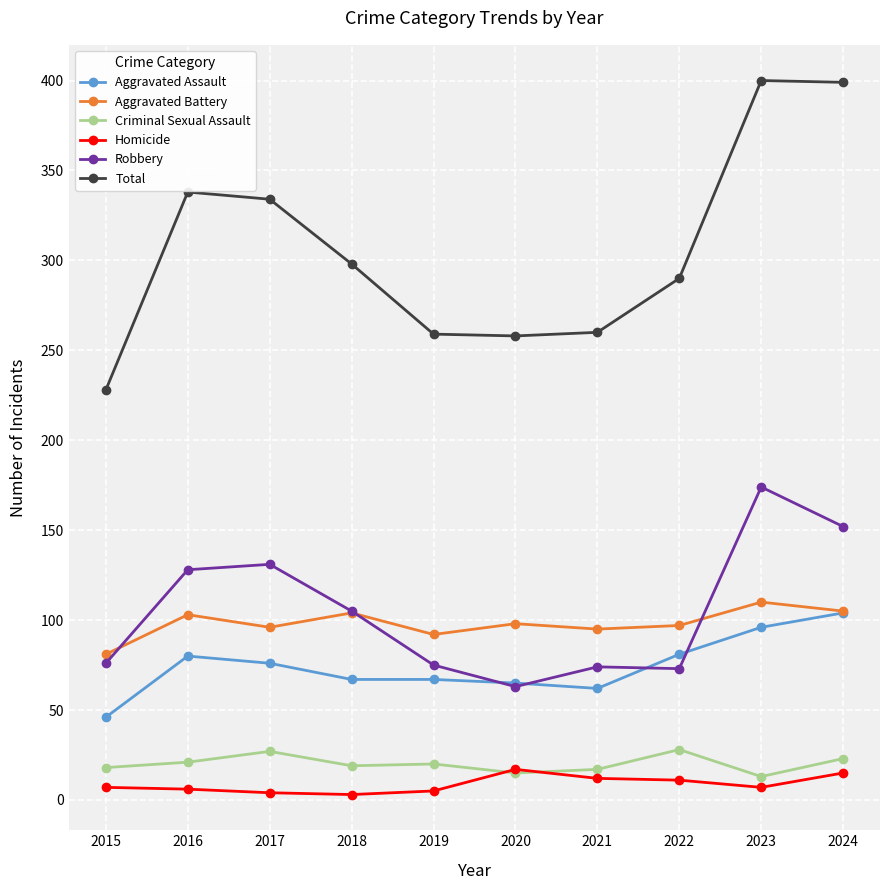

True or false: Robbery and Total intersect in this chart.

False